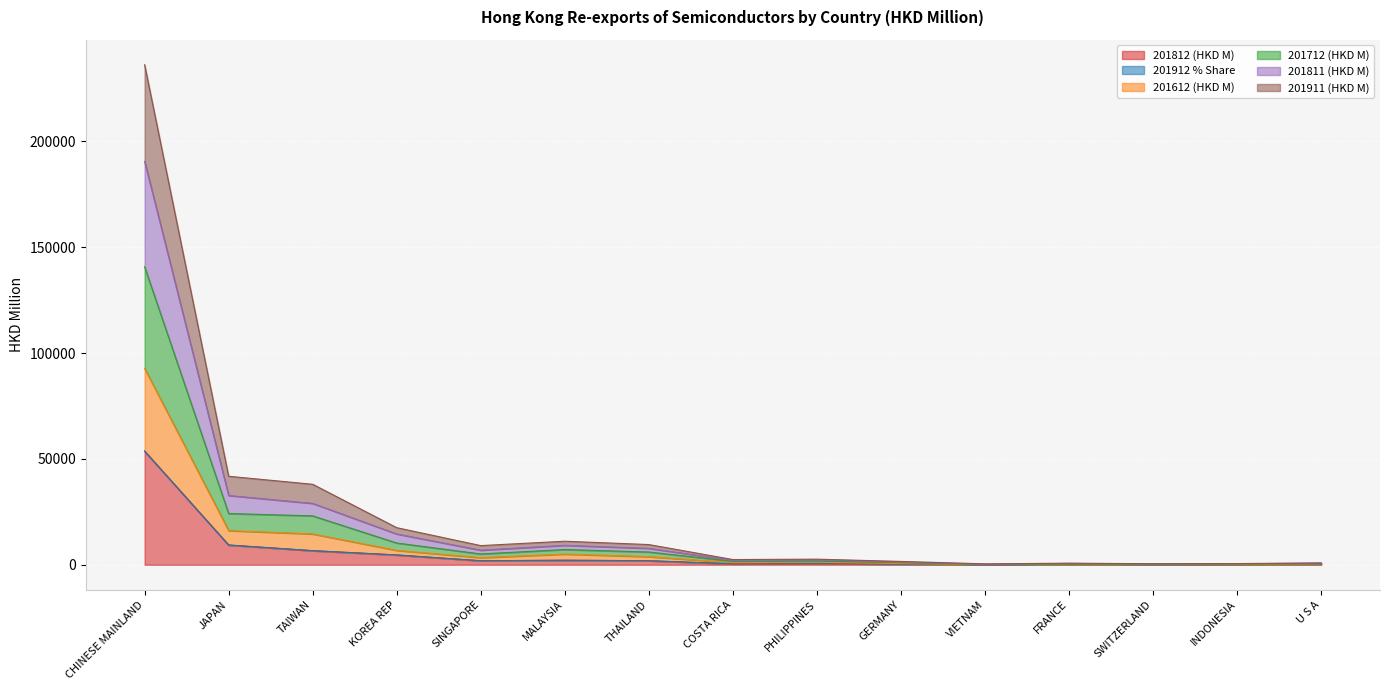

Does the chart display data point markers on the line(s)?

No